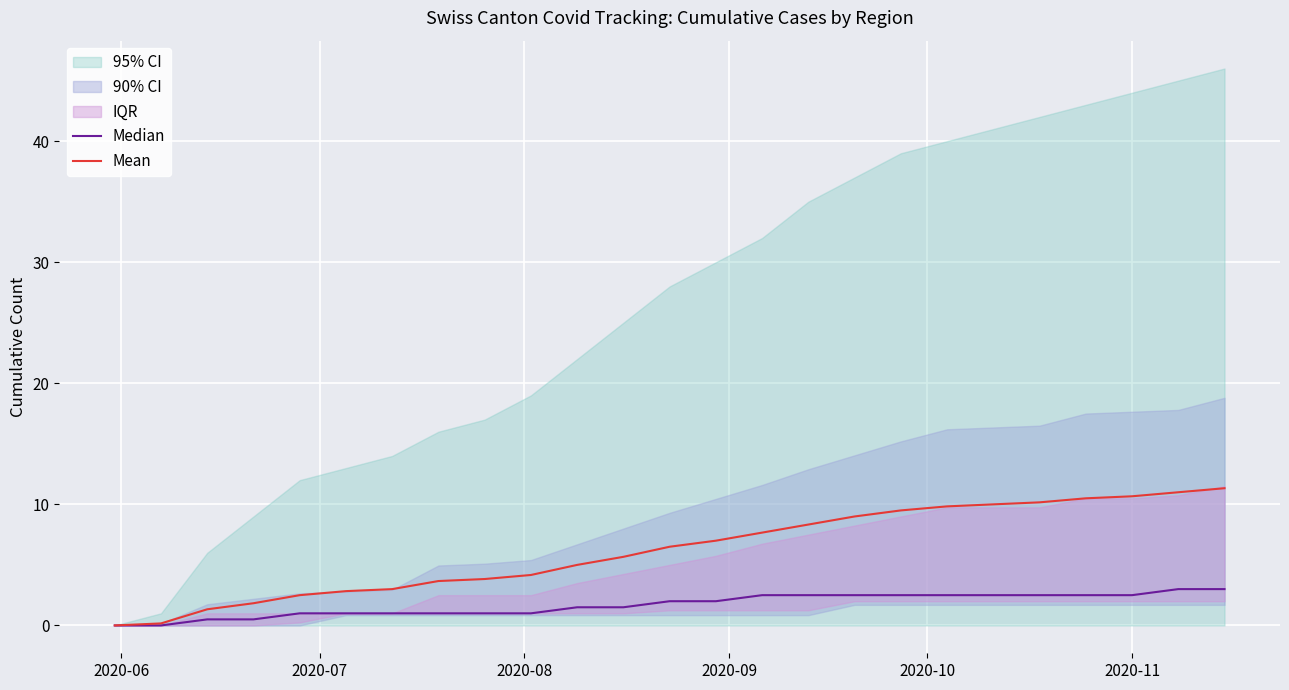

List the series in order of their overall mean, lowest first.

Median, Mean